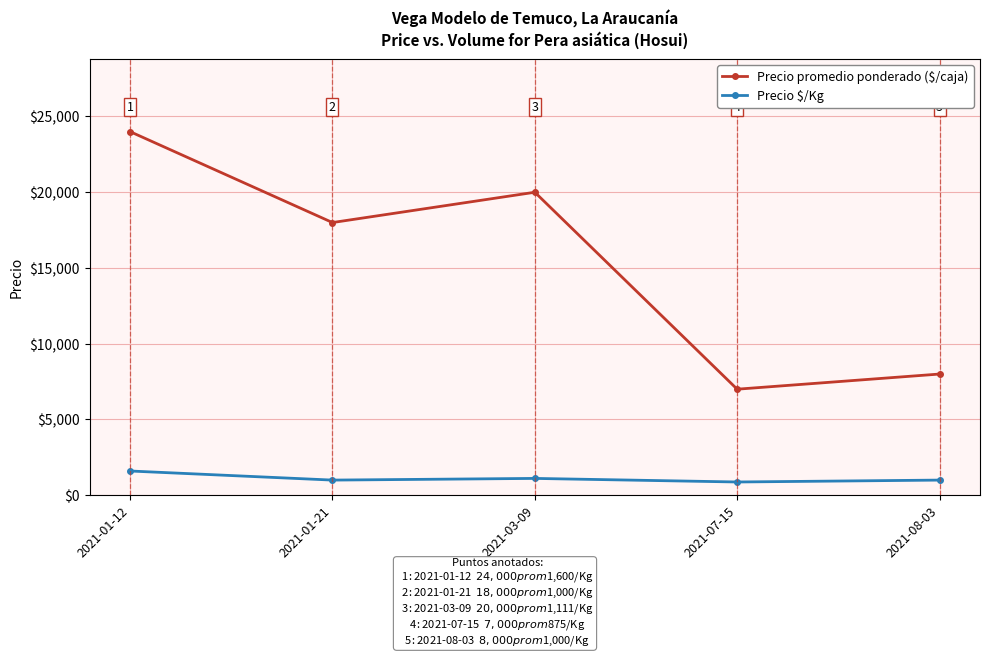

How many lines are shown in the chart?

2